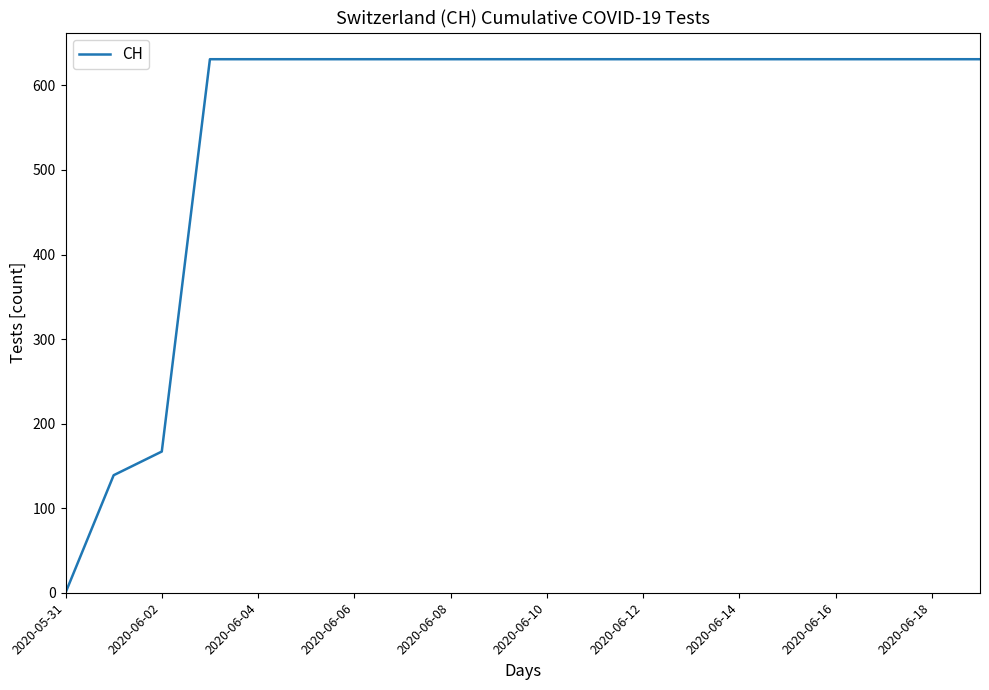

How many positive values are there?

19